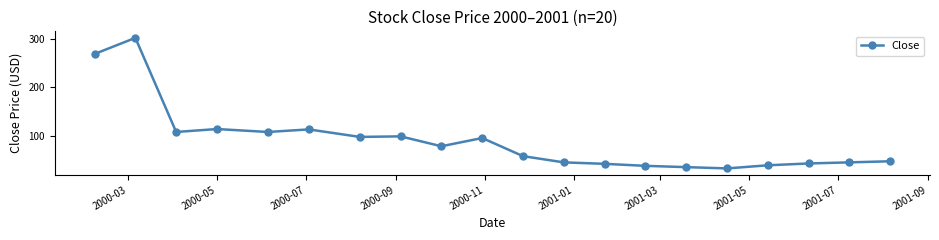

What is the difference between the second highest and minimum values?

234.4